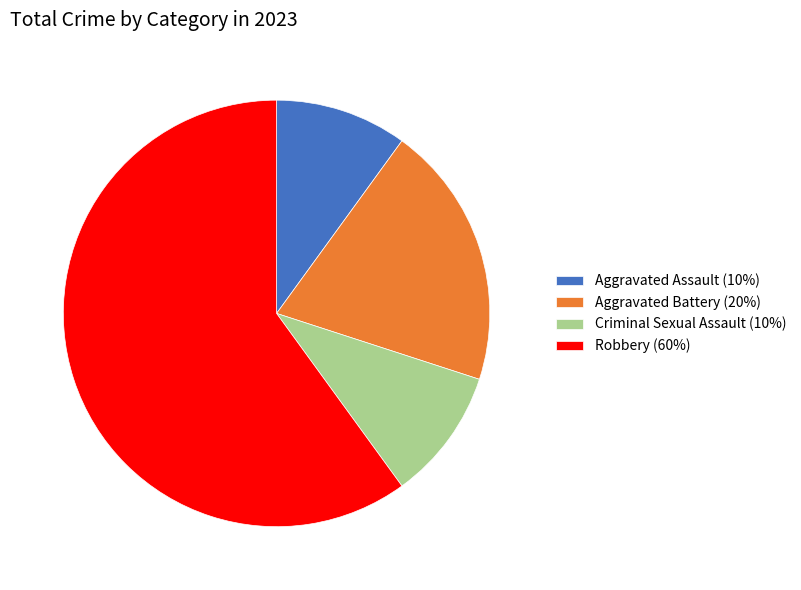

The Robbery slice represents 74% of the pie. True or false?

False